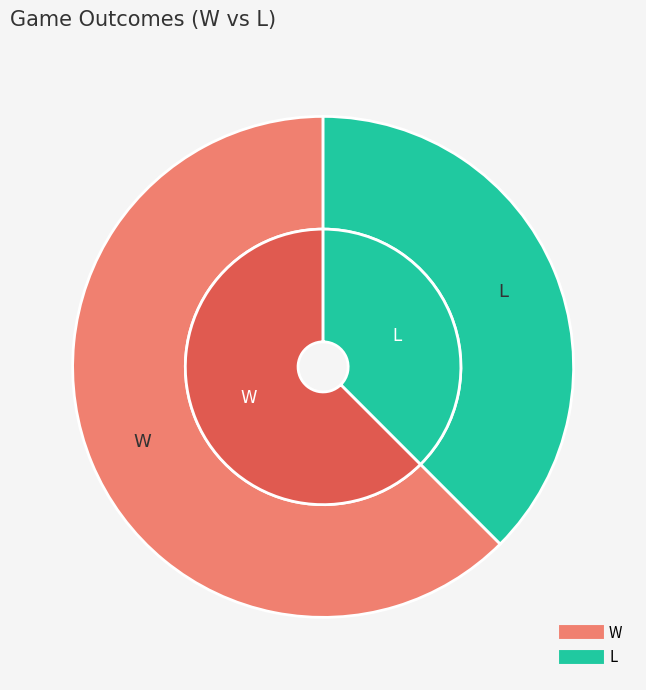

To the nearest percent, what is the combined percentage of L and W?

100%